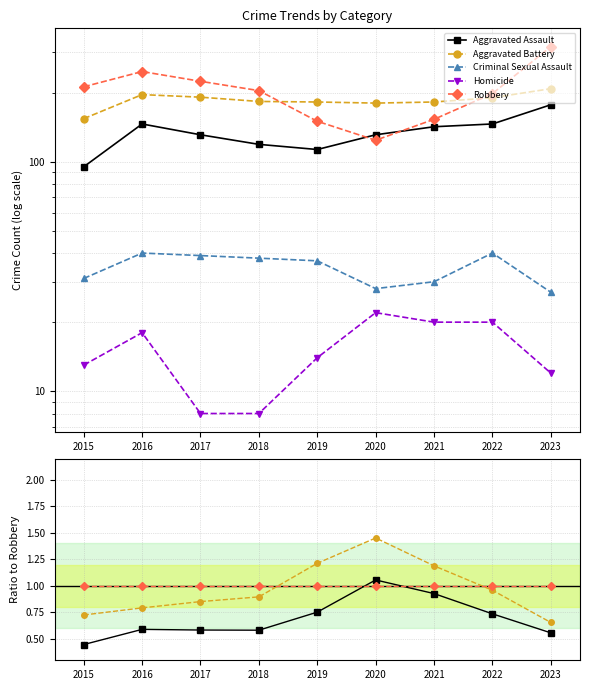

True or false: Aggravated Assault and Criminal Sexual Assault intersect in this chart.

False